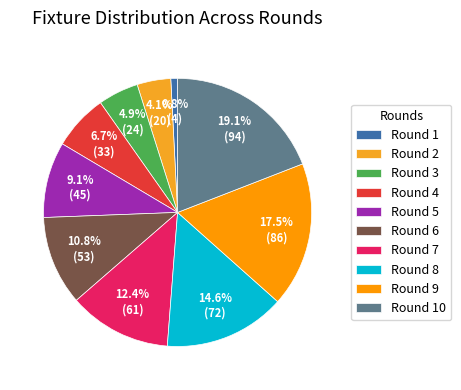

To the nearest percent, what is the average slice percentage?

10%